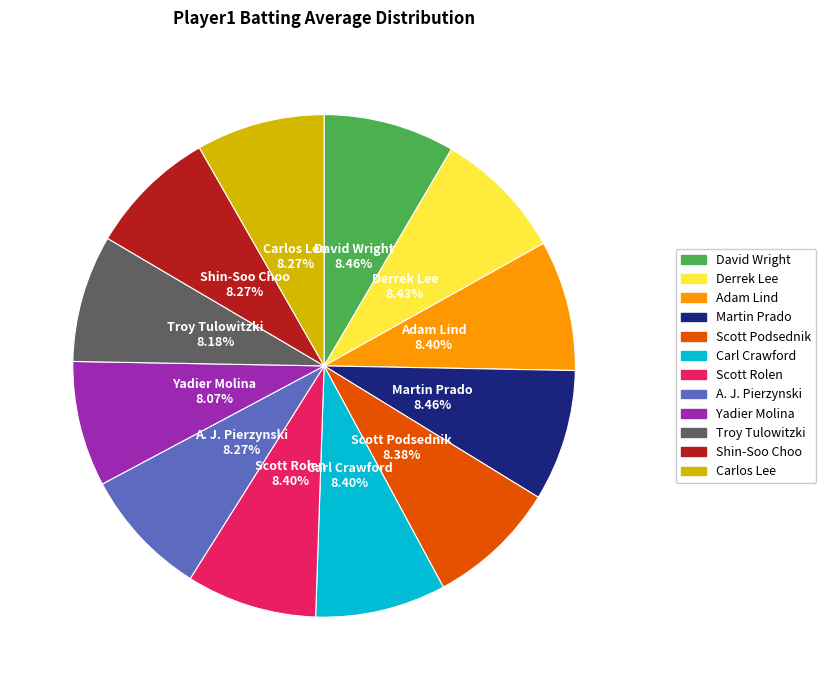

How many segments does this pie chart have?

12